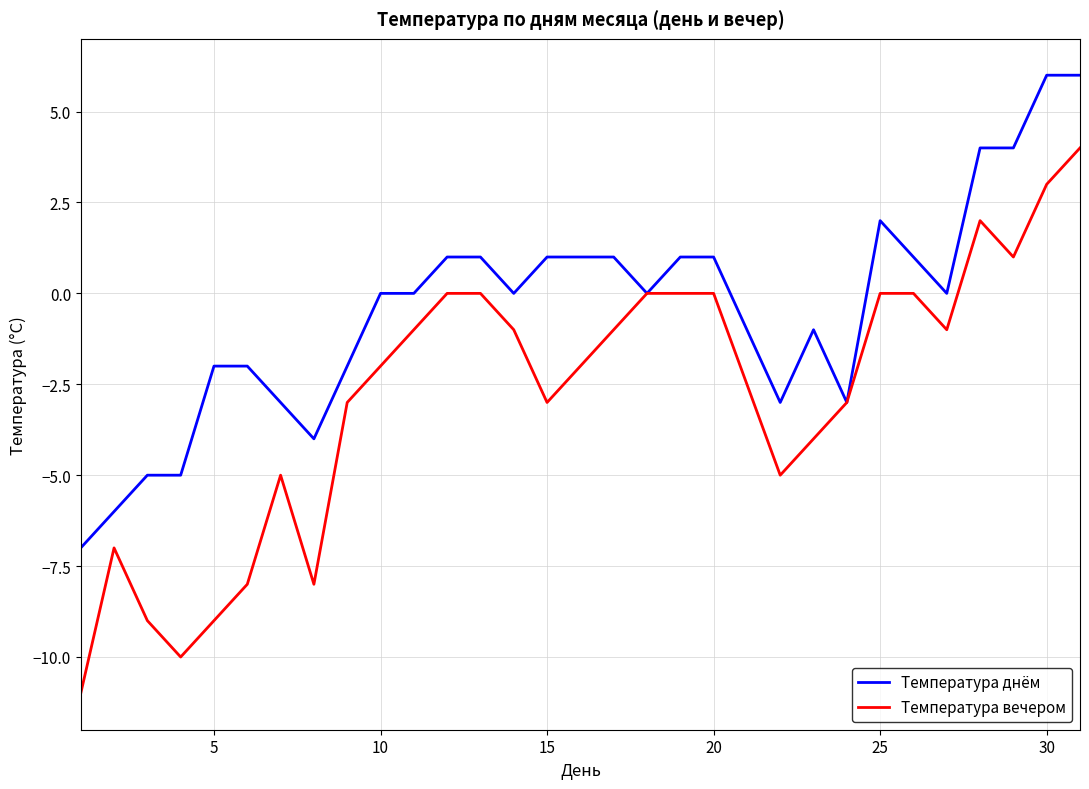

Rank the series by their maximum value, from lowest to highest.

Температура вечером, Температура днём